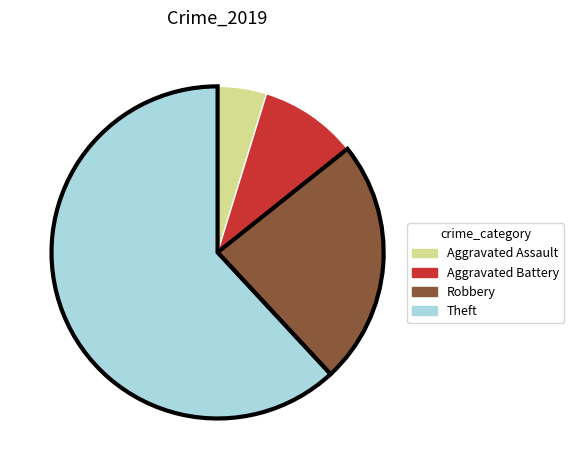

Rank the categories by value from highest to lowest.

Theft, Robbery, Aggravated Battery, Aggravated Assault